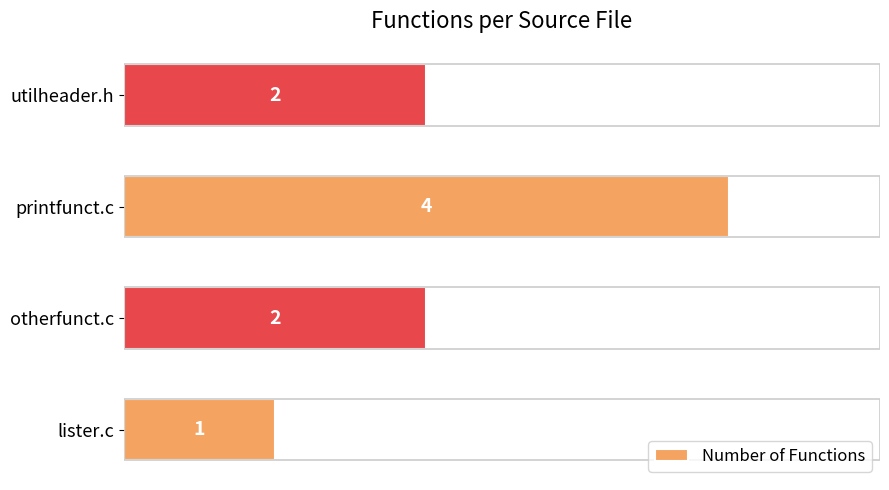

Is it true that the value at utilheader.h is 1?

False